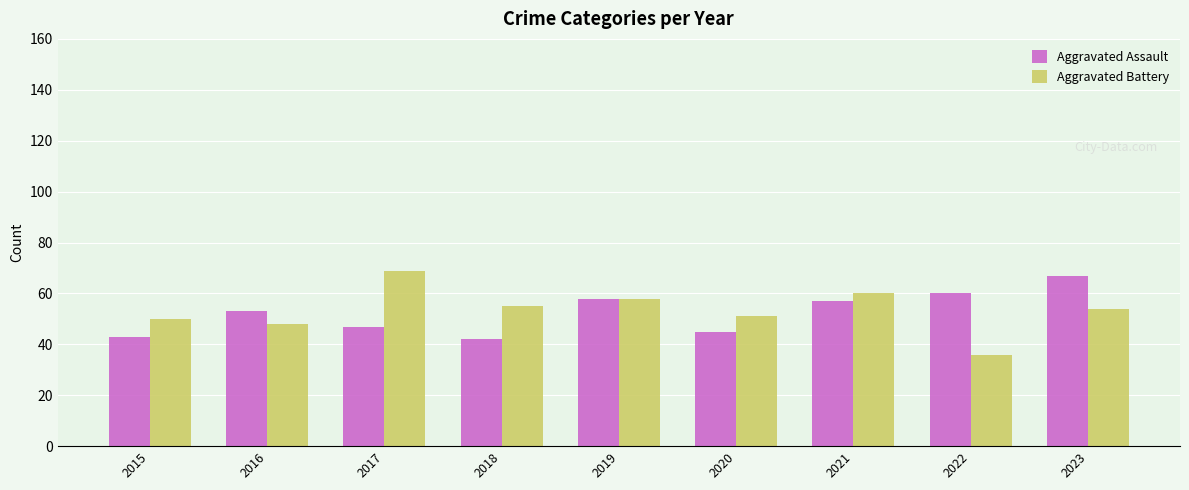

What is the approximate value of Aggravated Battery at 2018?

55